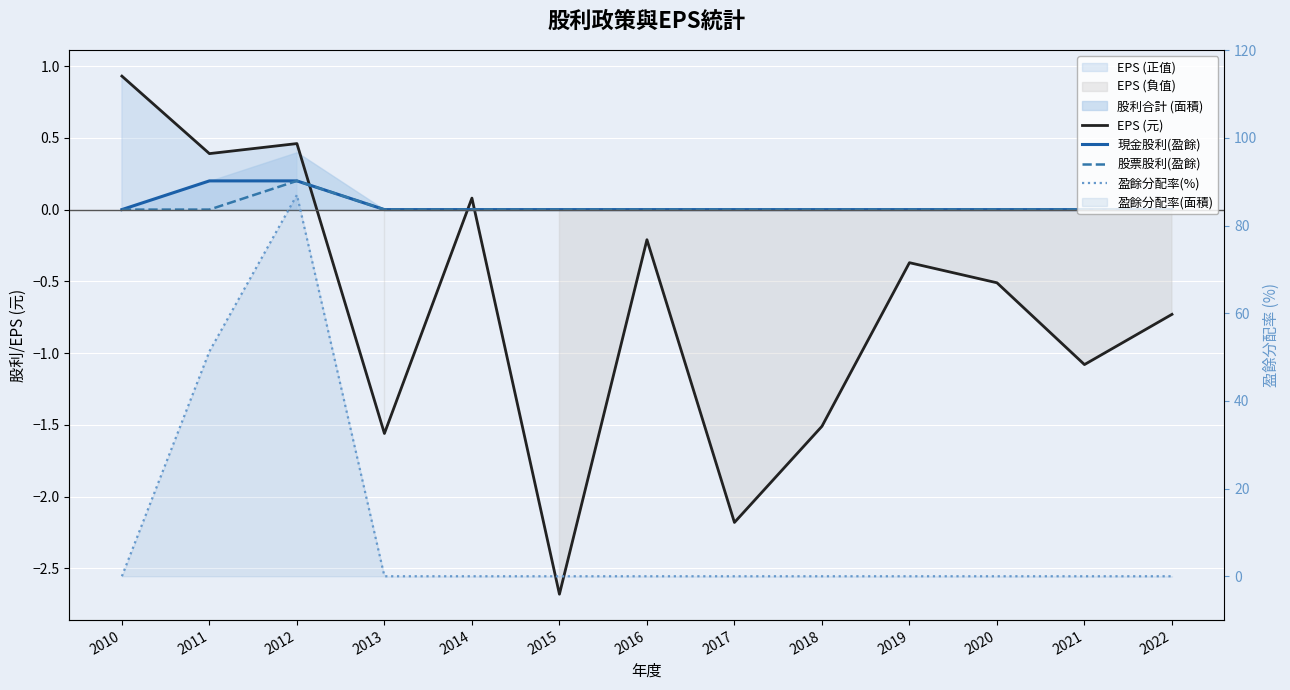

What is the value of the 現金股利(盈餘) point at the 3rd from the left?

0.2